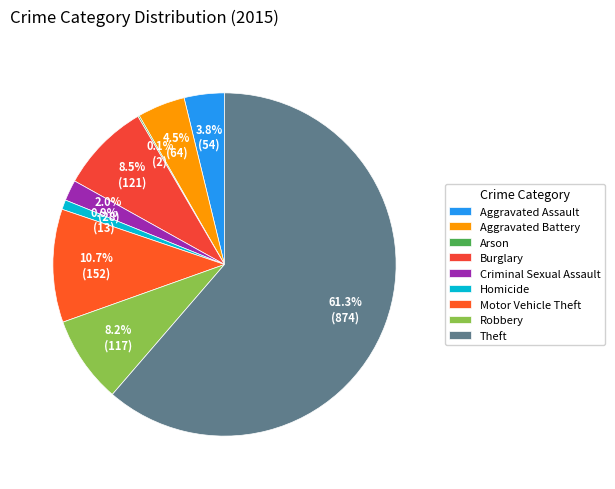

What percentage do Criminal Sexual Assault and Homicide together represent?

2.9%